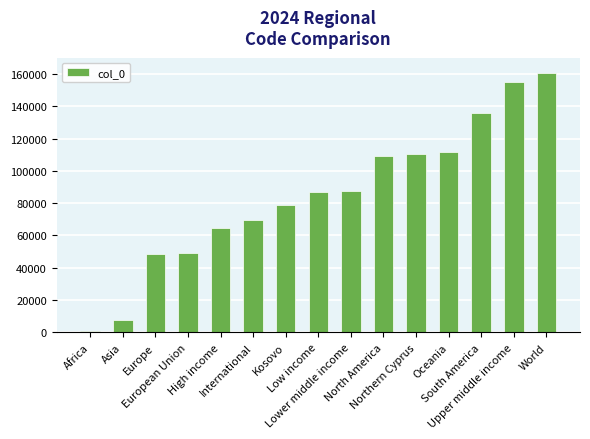

What is the sum of the values at Africa and European Union?

49860